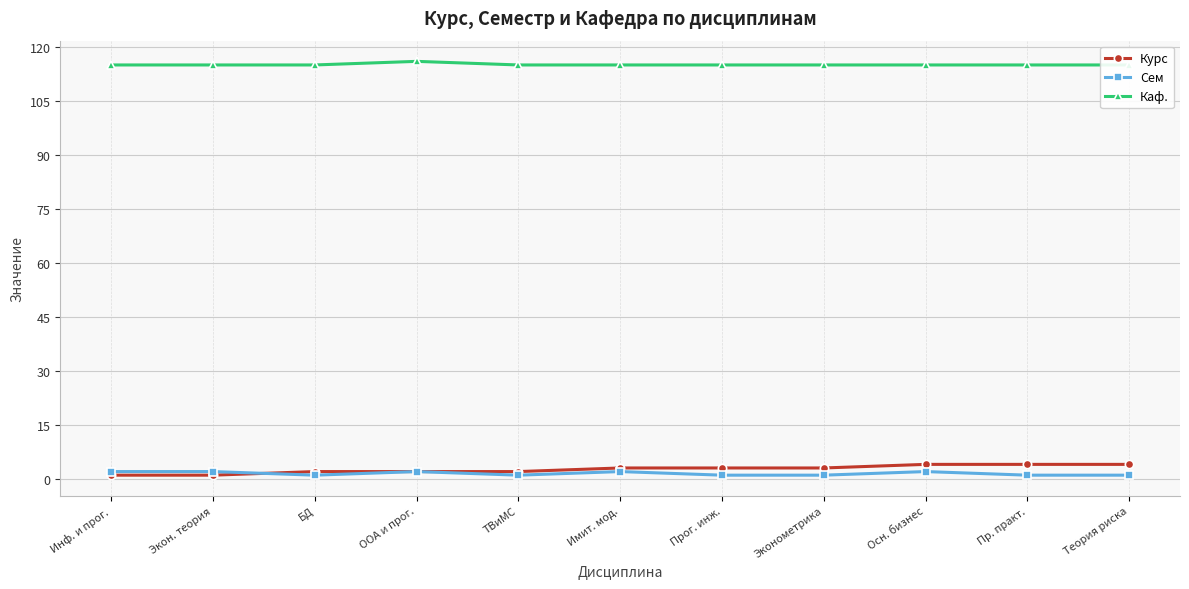

Which has a higher value, БД or Инф. и прог.?

БД